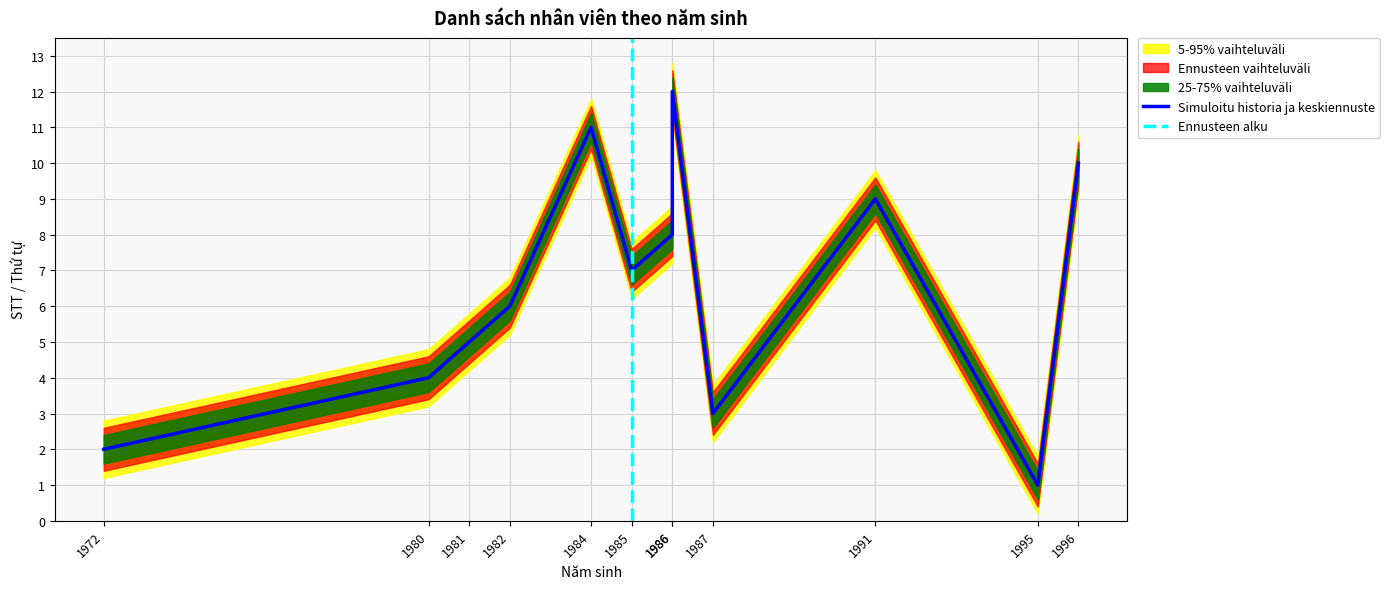

True or false: 5-95% vaihteluväli lower and 5-95% vaihteluväli upper cross at least once.

False